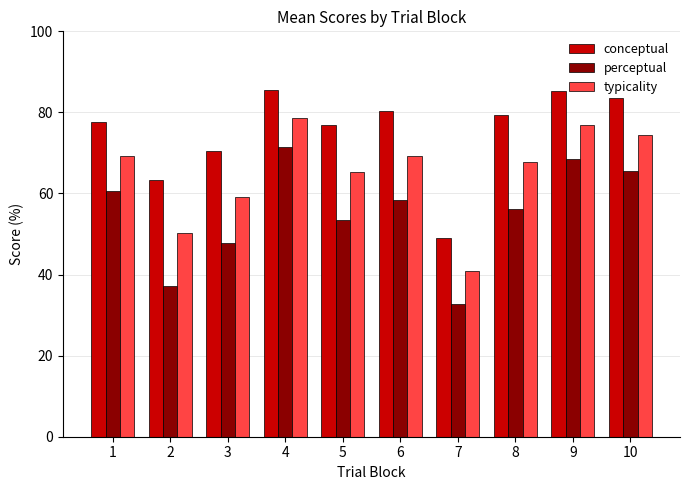

What is the average value of the typicality series?

65.2